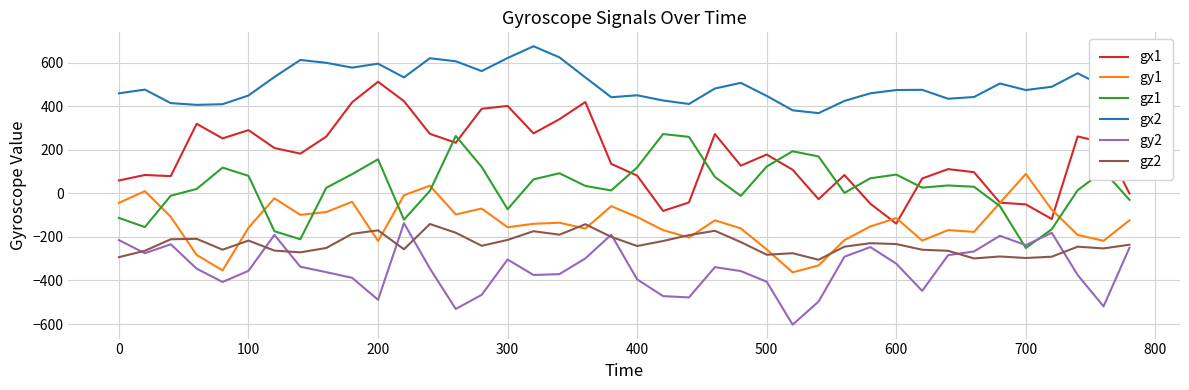

Which series has the largest total across all categories?

gx2